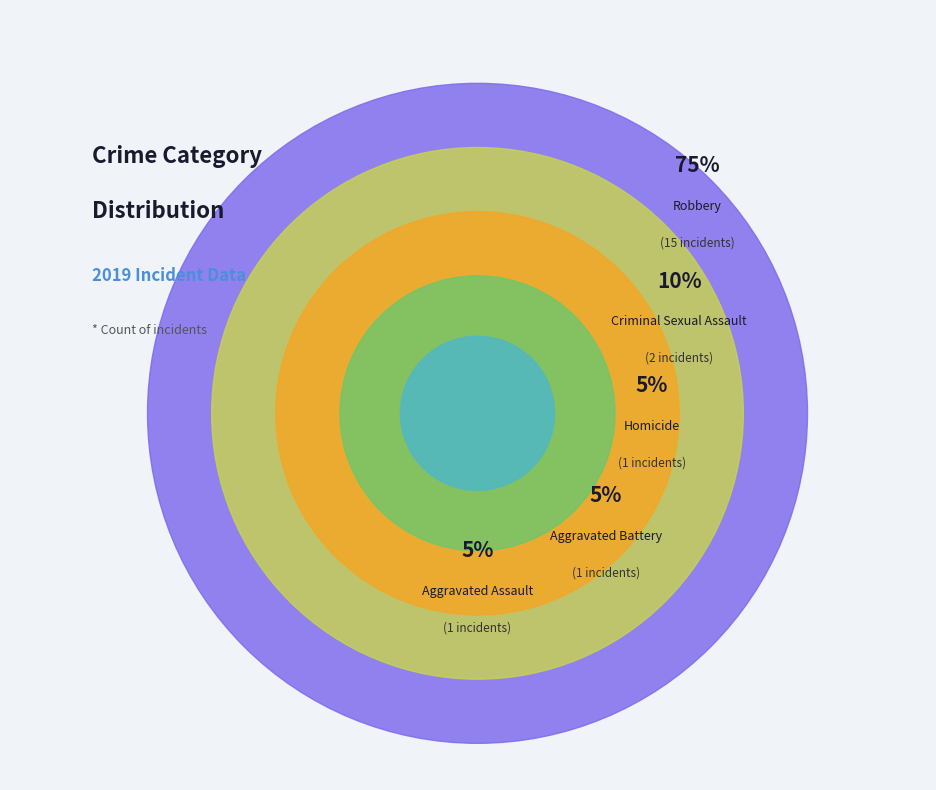

To the nearest percent, what is the average slice percentage?

20%